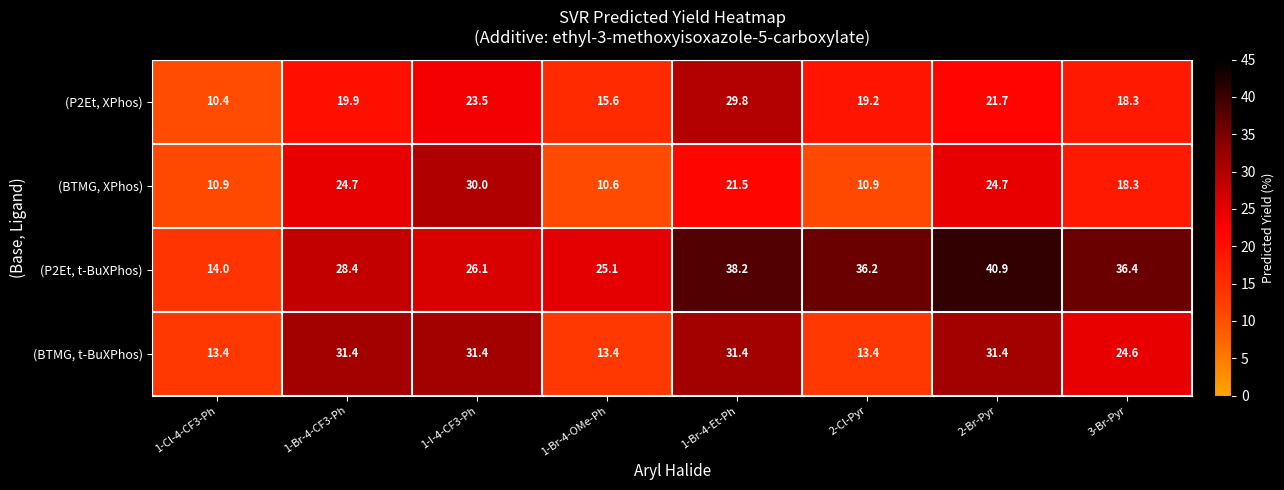

What is the total value across all series at 1-I-4-CF3-Ph?

111.0